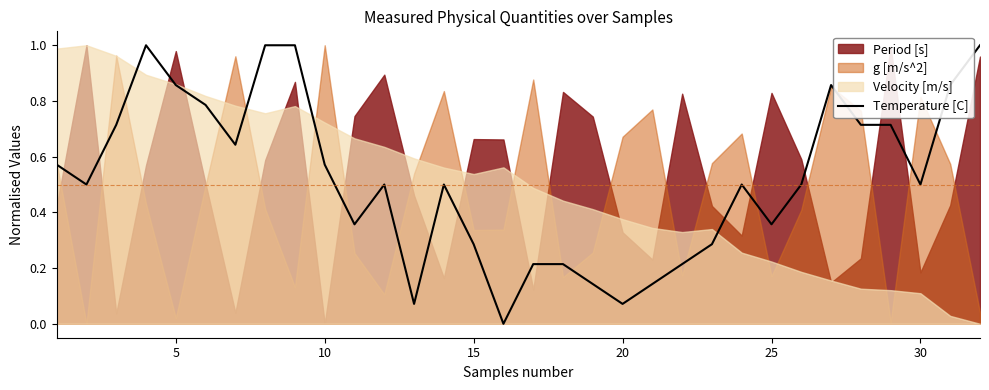

Is it true that Temperature [C] equals 0.5 at 15?

False